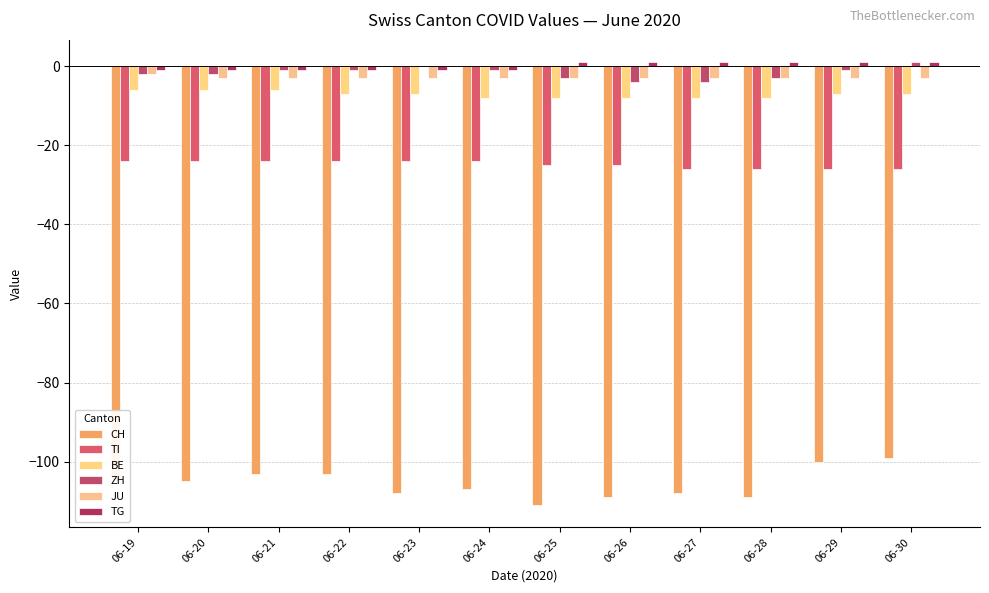

What is the value of the JU bar at the 3rd from the left?

-3